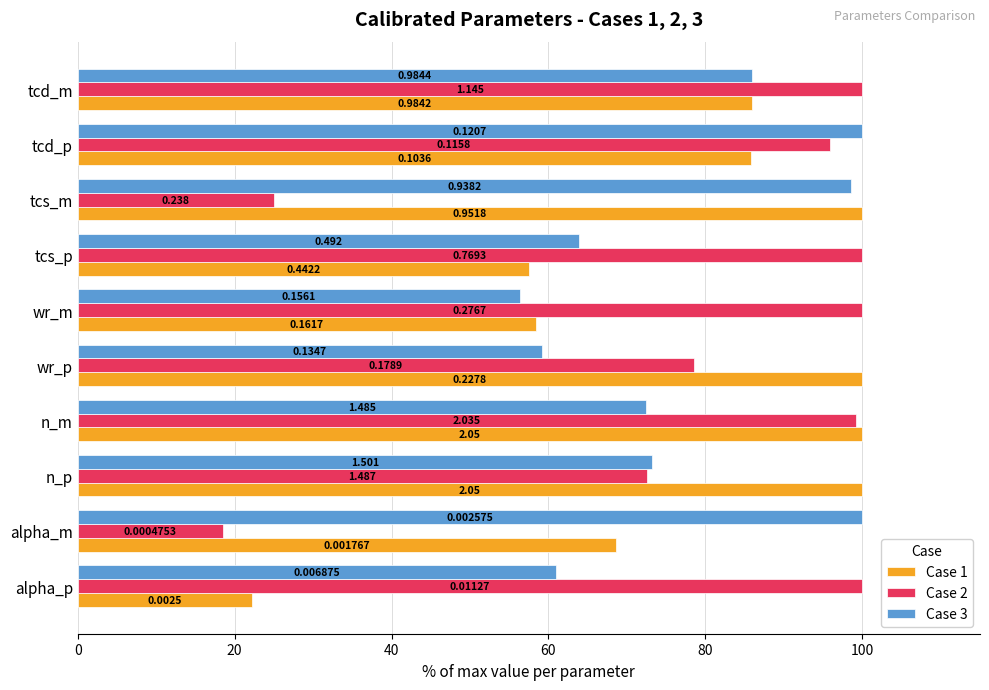

What are all the series names shown in the legend?

Case 1, Case 2, Case 3